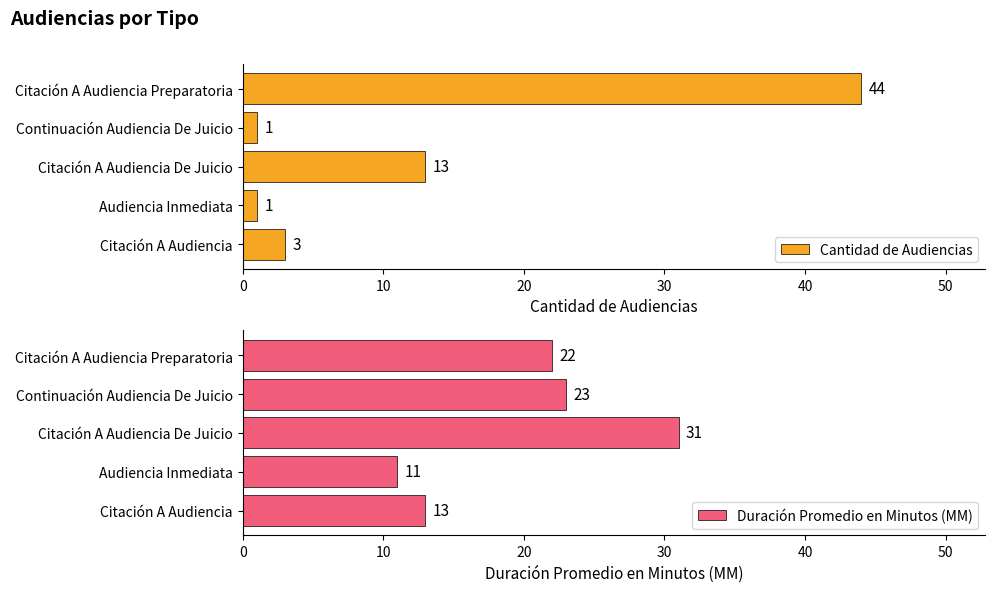

At which label is Duración Promedio en Minutos (MM) closest to 21?

Citación A Audiencia Preparatoria